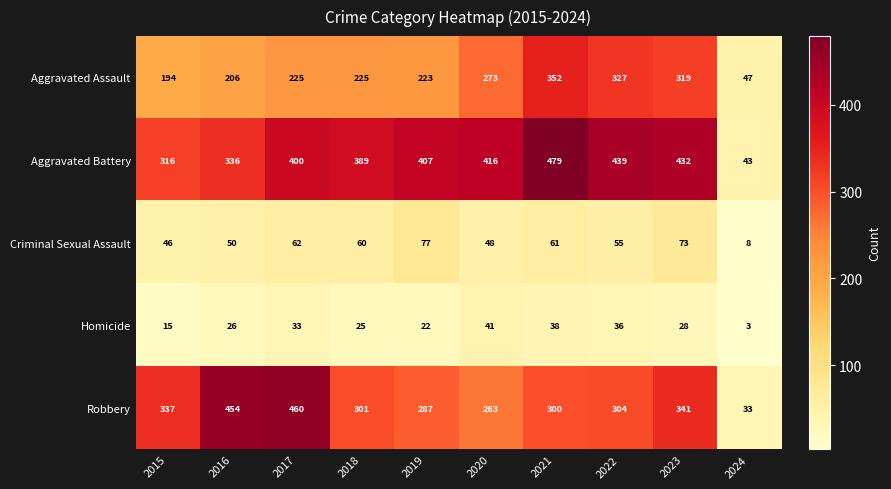

What is the spread (max minus min) of values at 2018?

364